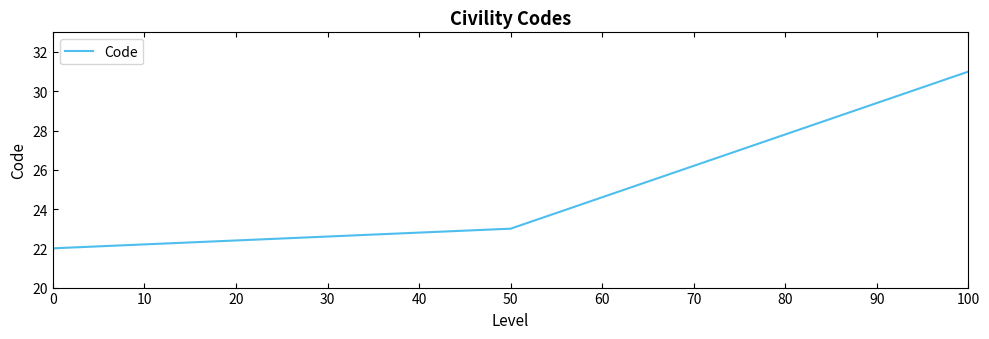

What is the sum of all values?

76